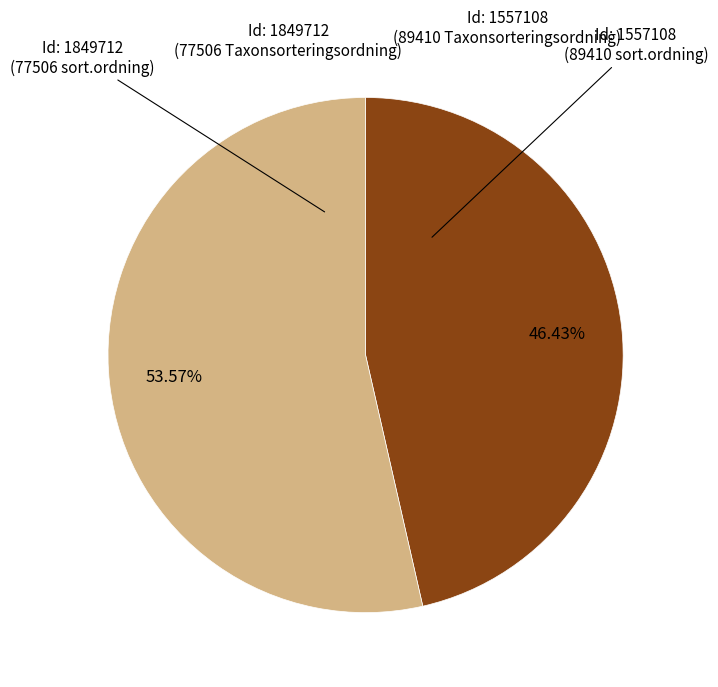

How many slices are in this pie chart?

2